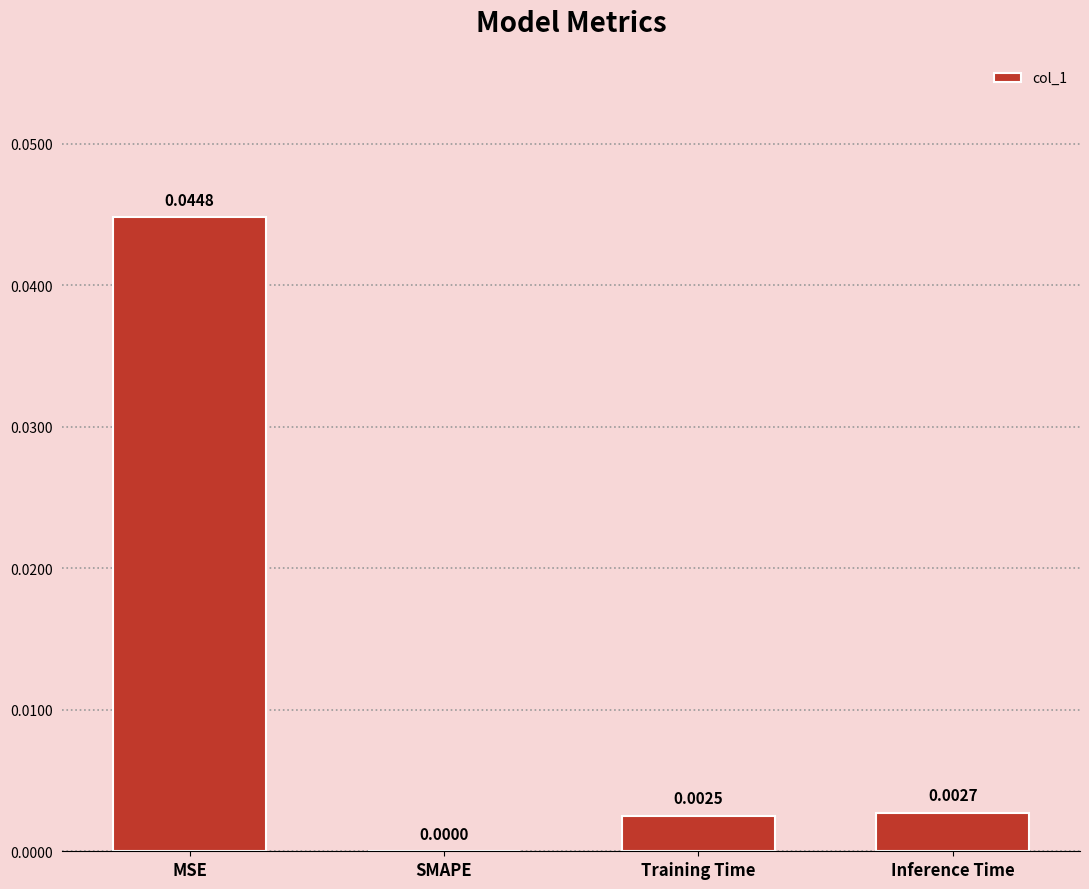

Which has a higher value, MSE or Training Time?

MSE